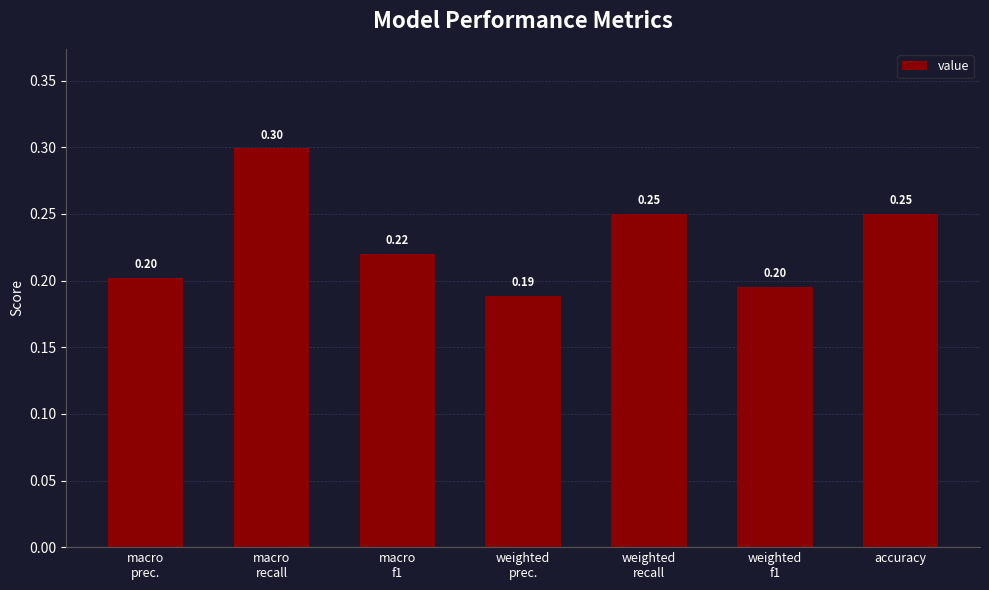

What is the maximum value shown in the chart?

0.3